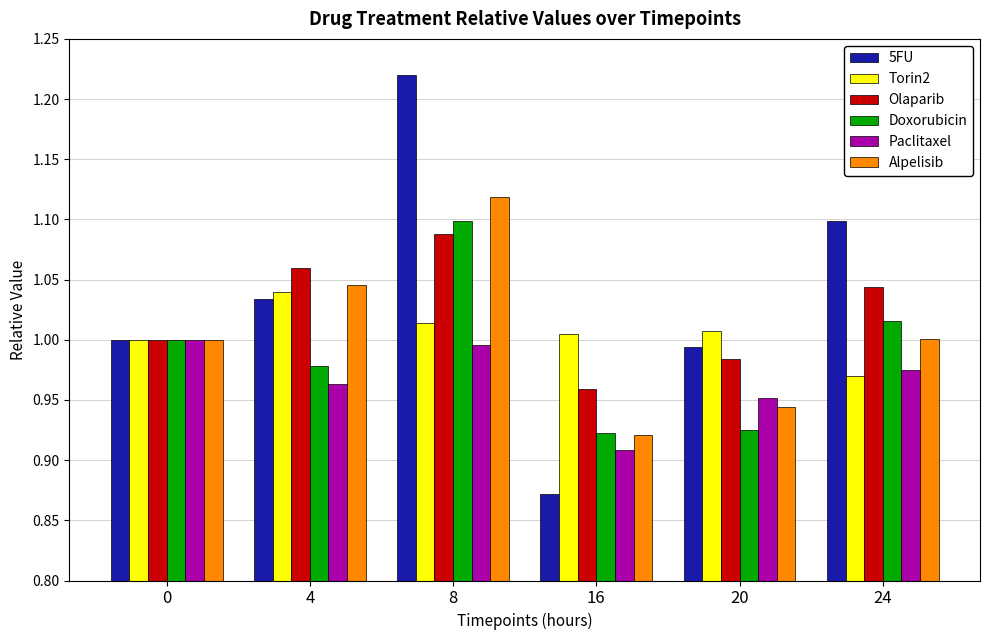

What are all the series names shown in the legend?

5FU, Torin2, Olaparib, Doxorubicin, Paclitaxel, Alpelisib